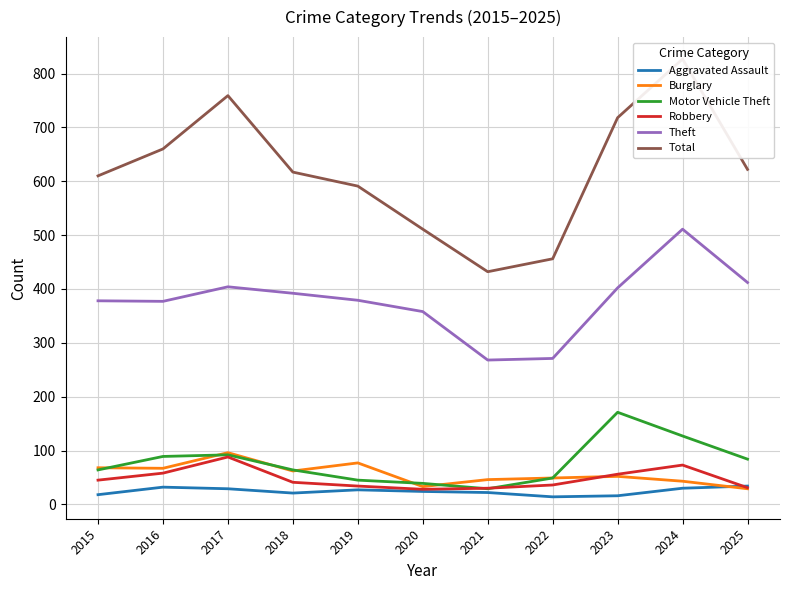

What is the difference between the maximum and minimum values in the Robbery series?

60